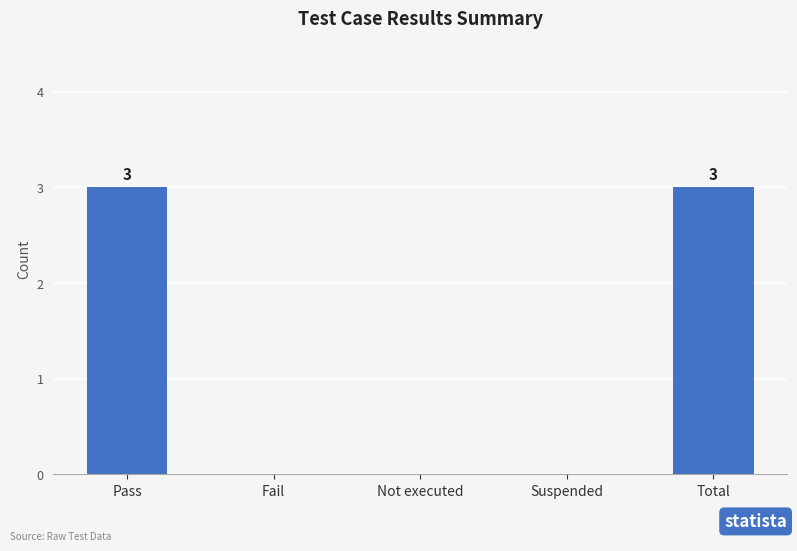

What is the maximum value shown in the chart?

3